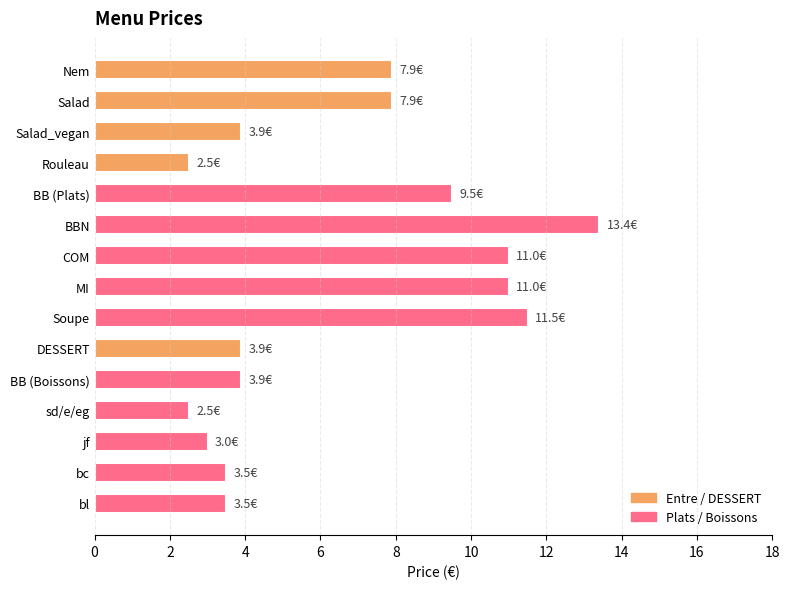

Count the number of data series in this chart.

1